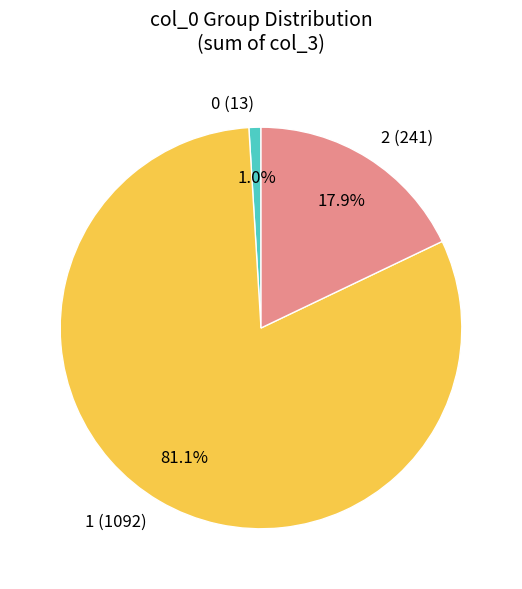

What is the majority slice?

1 (1092)